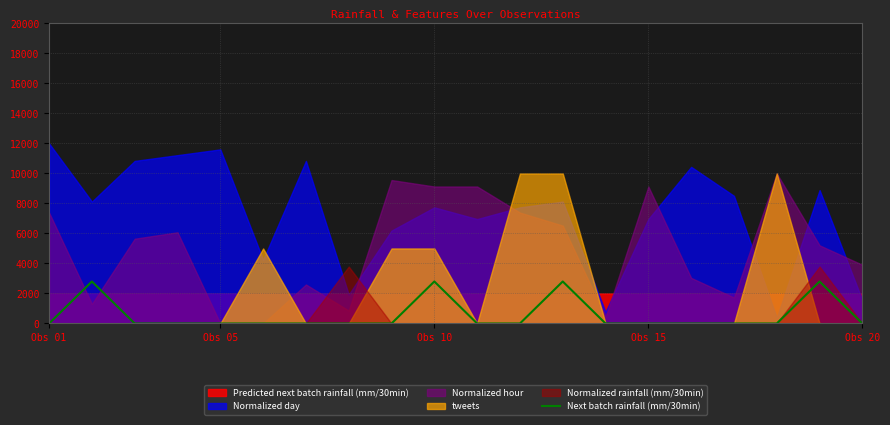

Does the chart display data point markers on the line(s)?

No